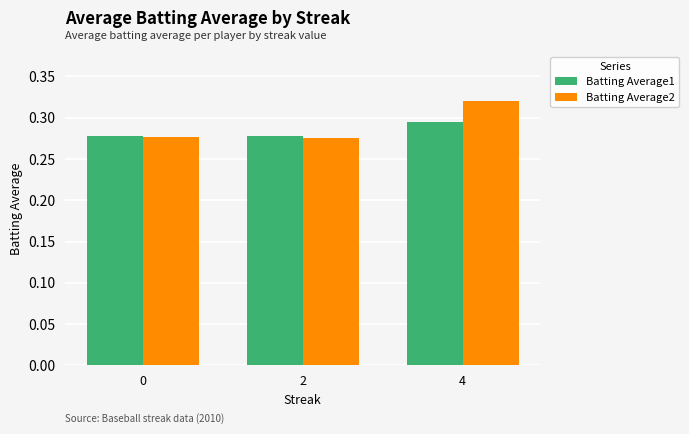

How many Batting Average2 values are between 0 and 1?

3